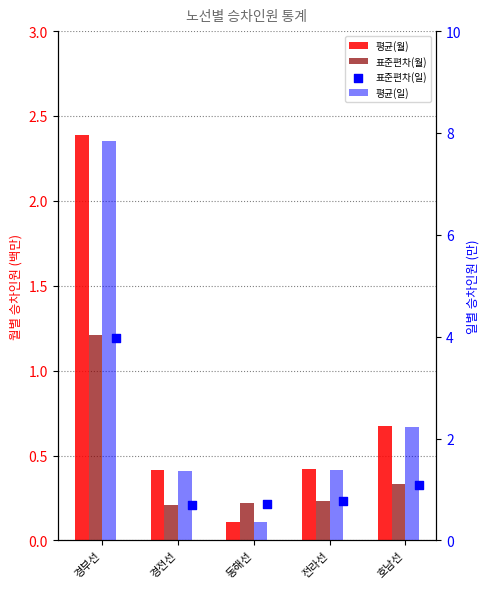

Which series has the largest total across all categories?

평균(일)